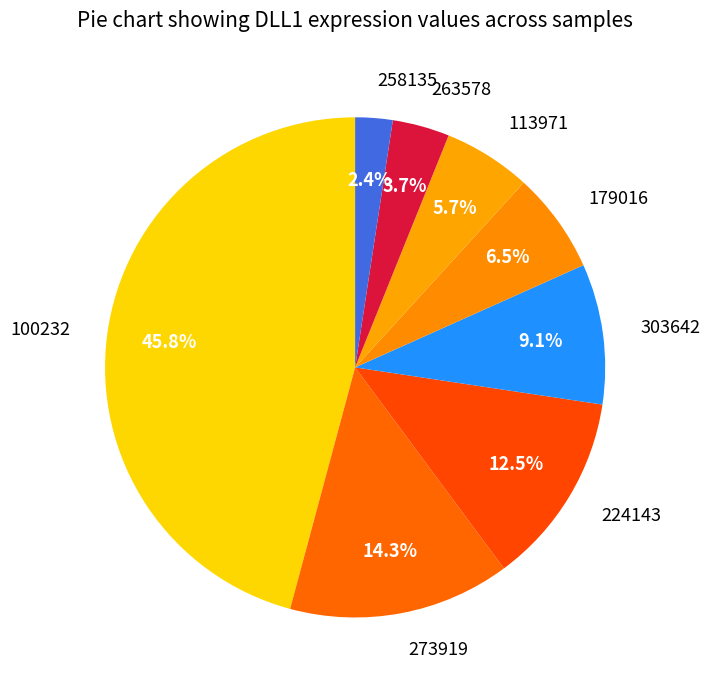

Which category has the biggest portion of the pie?

100232